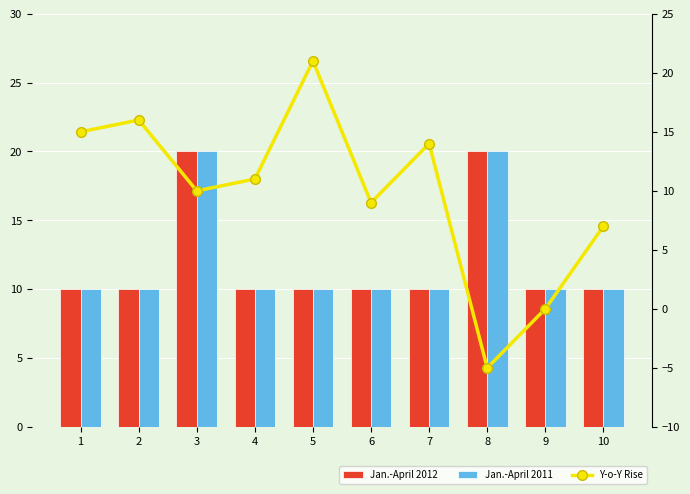

What is the total value across all series at 8?

35